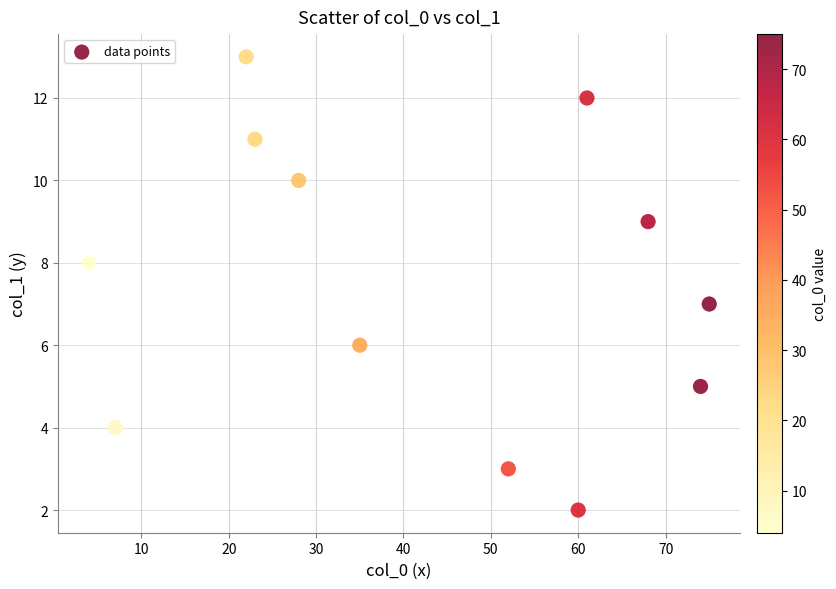

What is the range of X values (max minus min)?

71.0